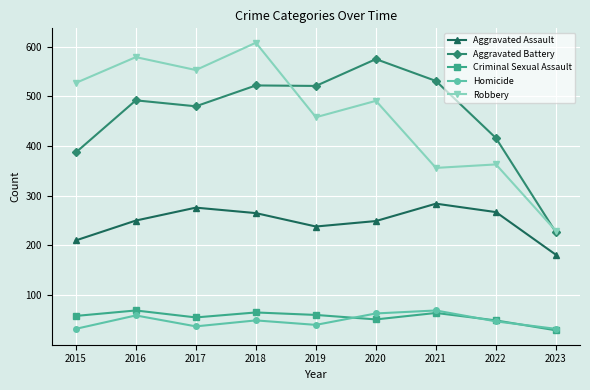

What is the average value of the Homicide series?

48